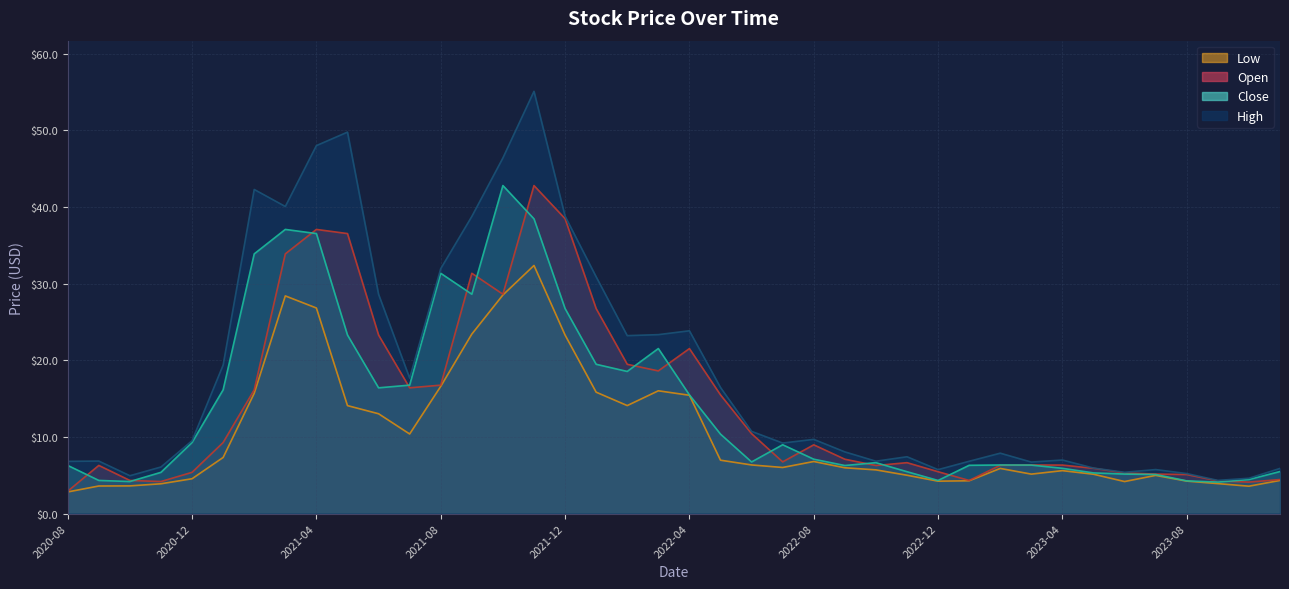

True or false: Close and Low intersect in this chart.

False